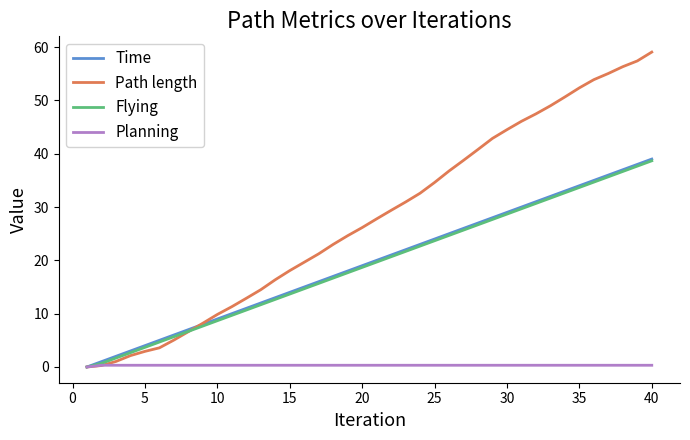

What is the highest value of the Path length series?

59.1